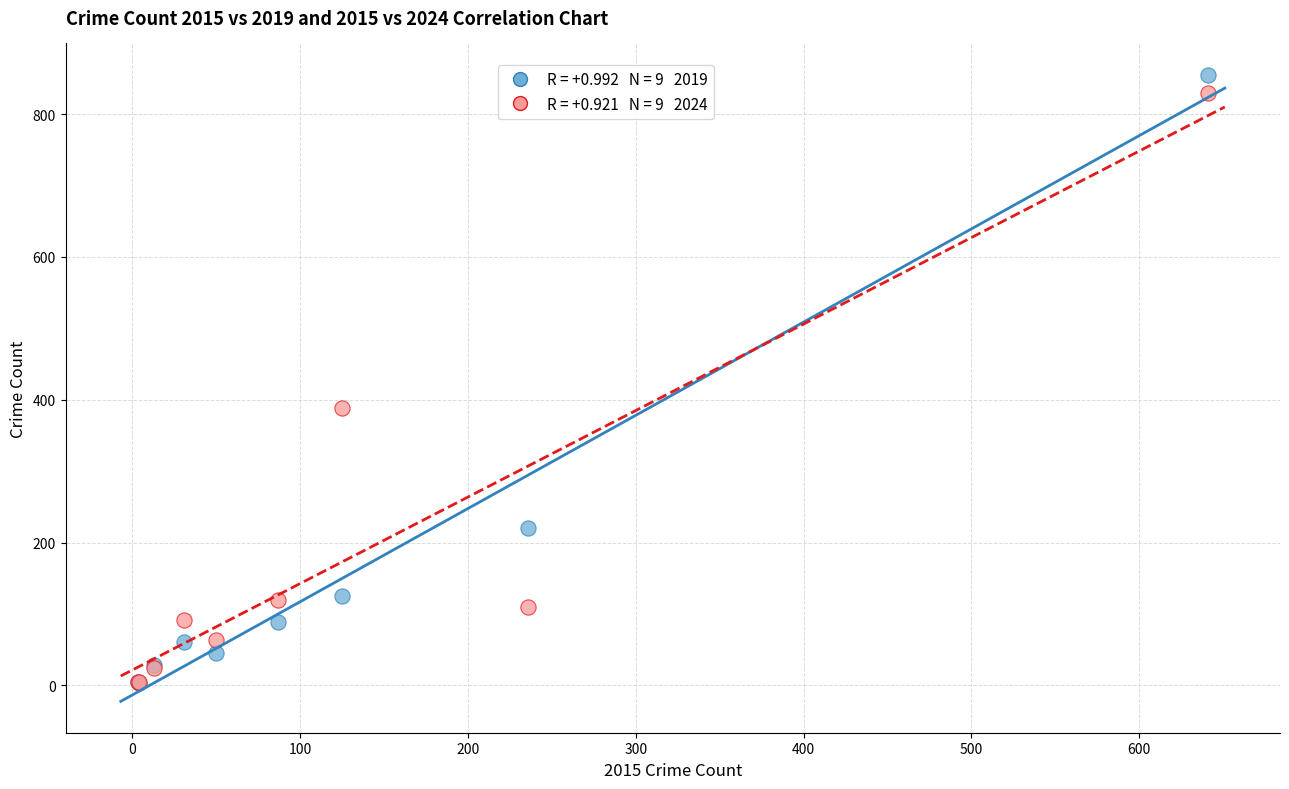

Across all series, what Y value is closest to 429?

388